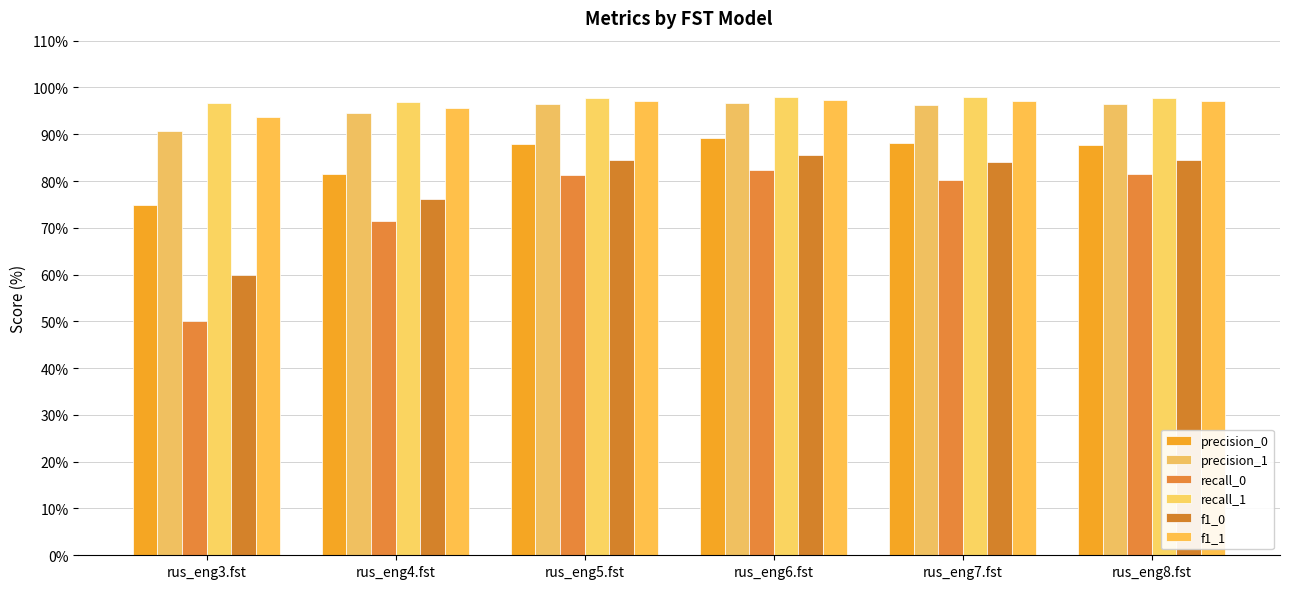

What position from the right is rus_eng4.fst?

5